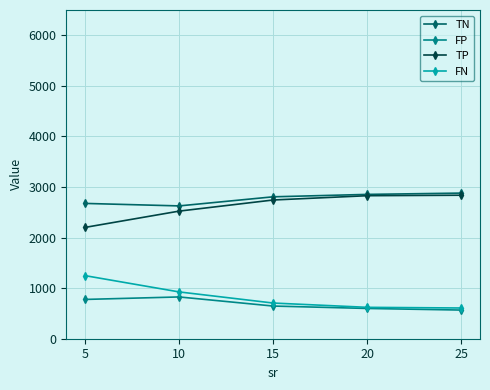

What is the smallest value displayed?

566.6